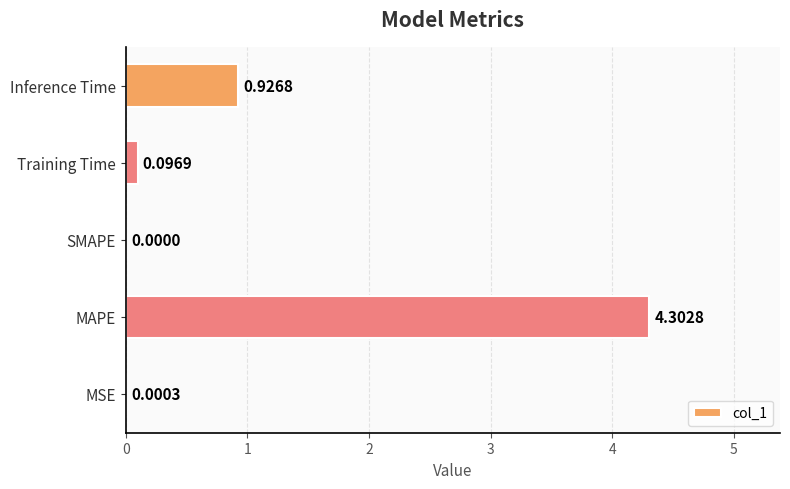

Where is the data nearest to the value 2?

Inference Time